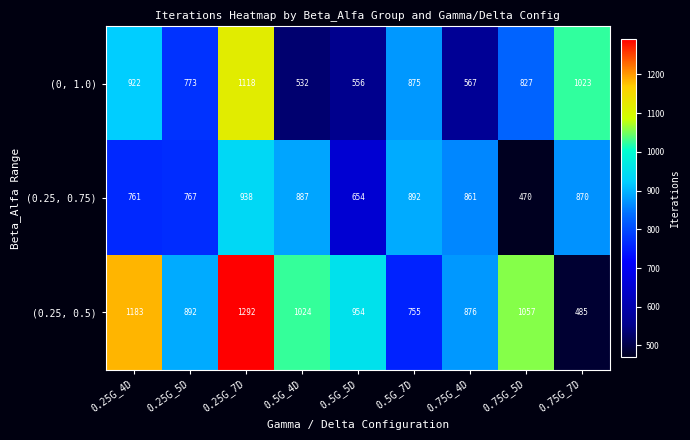

Reading right to left, transcribe all the data shown in this chart.

(0, 1.0): 1023	827	567	875	556	532	1118	773	922
(0.25, 0.75): 870	470	861	892	654	887	938	767	761
(0.25, 0.5): 485	1057	876	755	954	1024	1292	892	1183